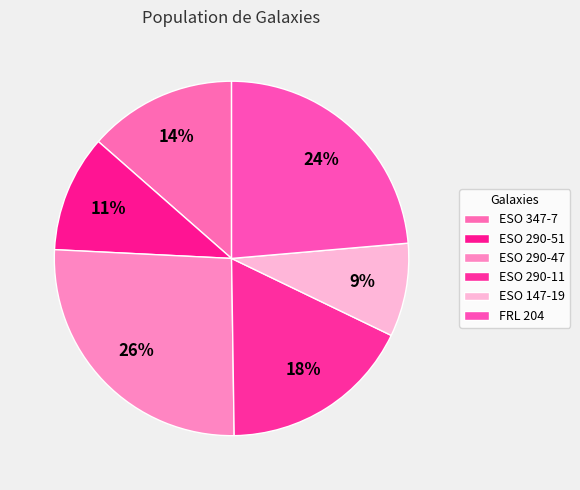

What percentage is the ESO 347-7 slice, to the nearest percent?

14%